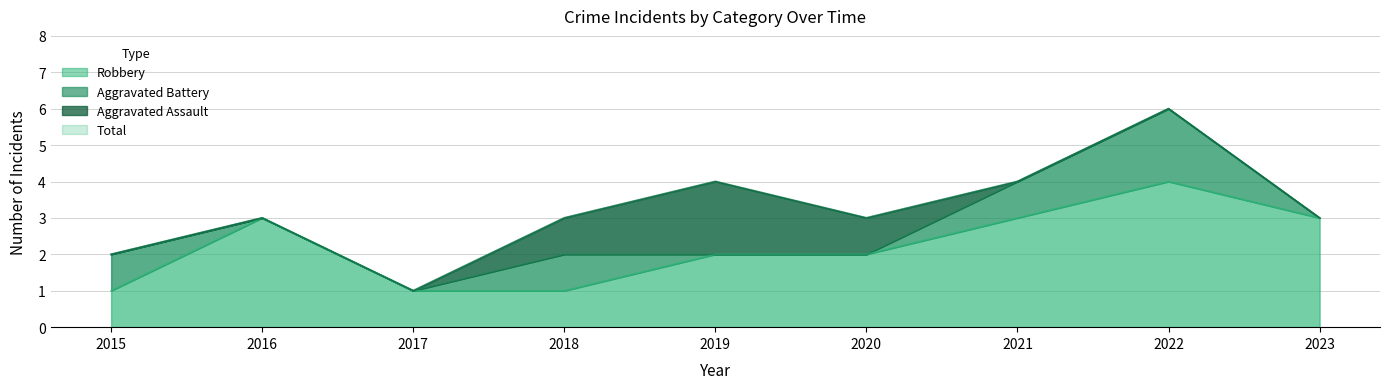

True or false: Total has a value of 3 at 2016.

True